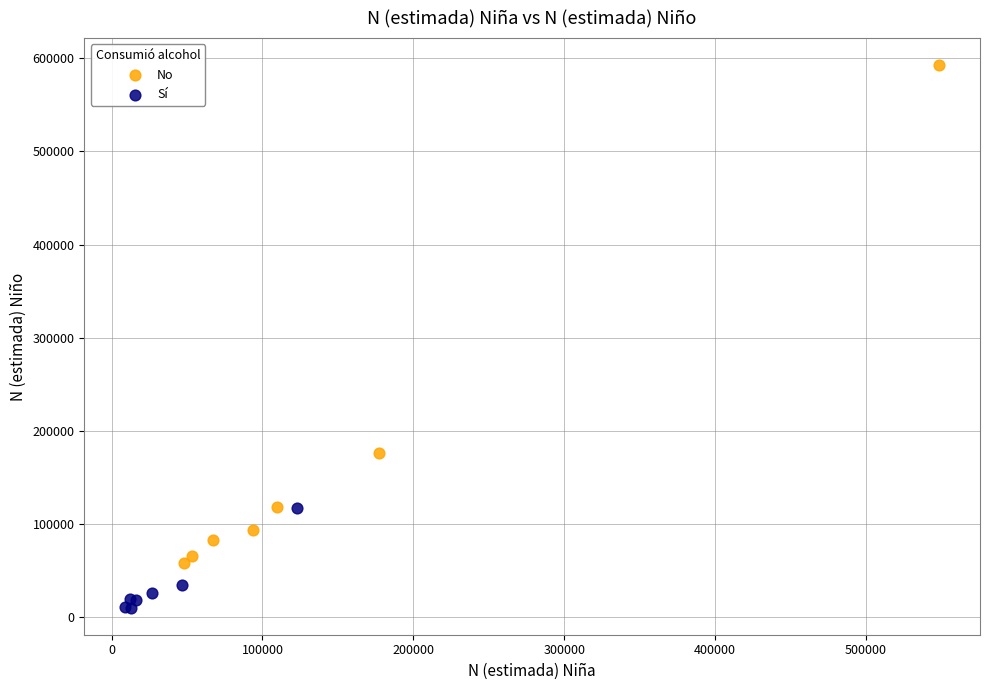

Which series contains the lowest Y value?

Sí